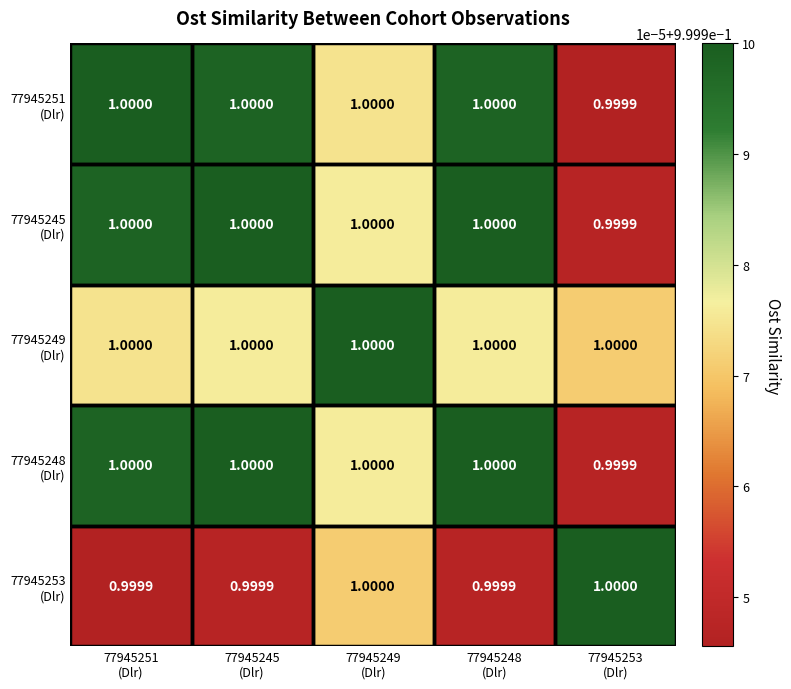

Count the number of categories in the chart.

5